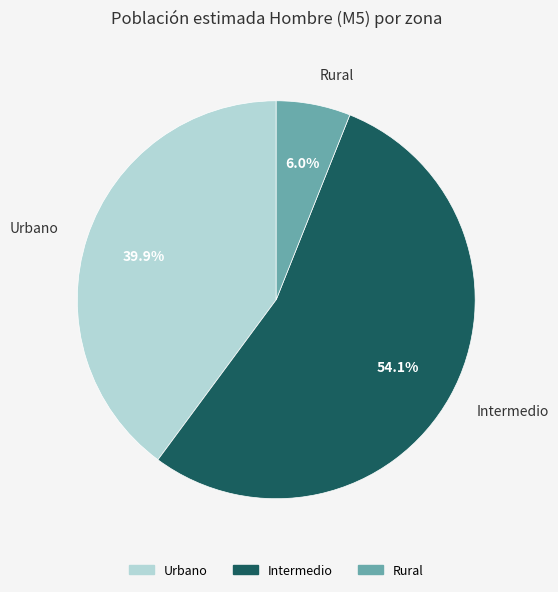

To the nearest percent, what is the combined percentage of Urbano and Rural?

46%